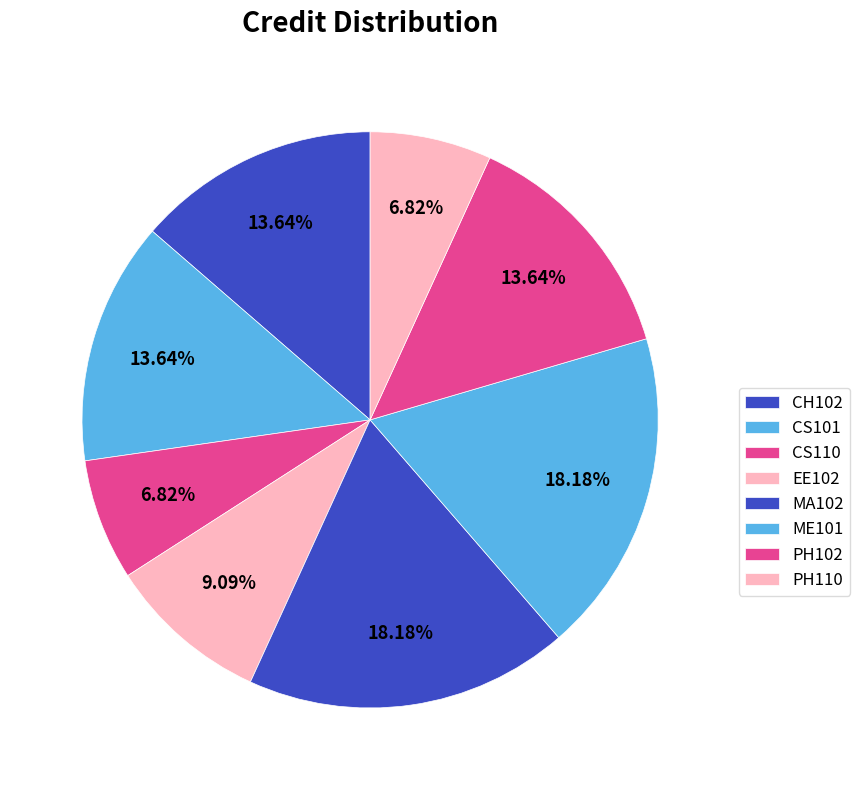

Combined, do PH110 and CS110 account for over 50%?

No